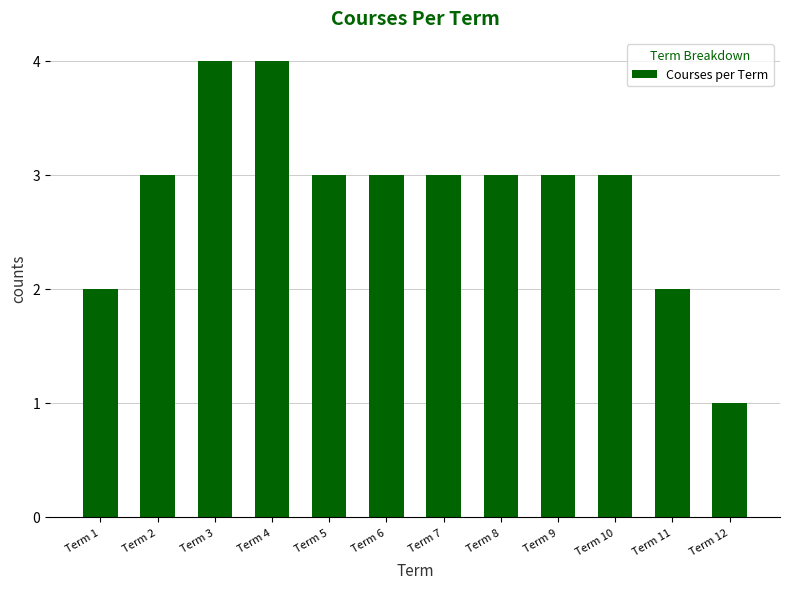

What value does the data have at Term 9?

3